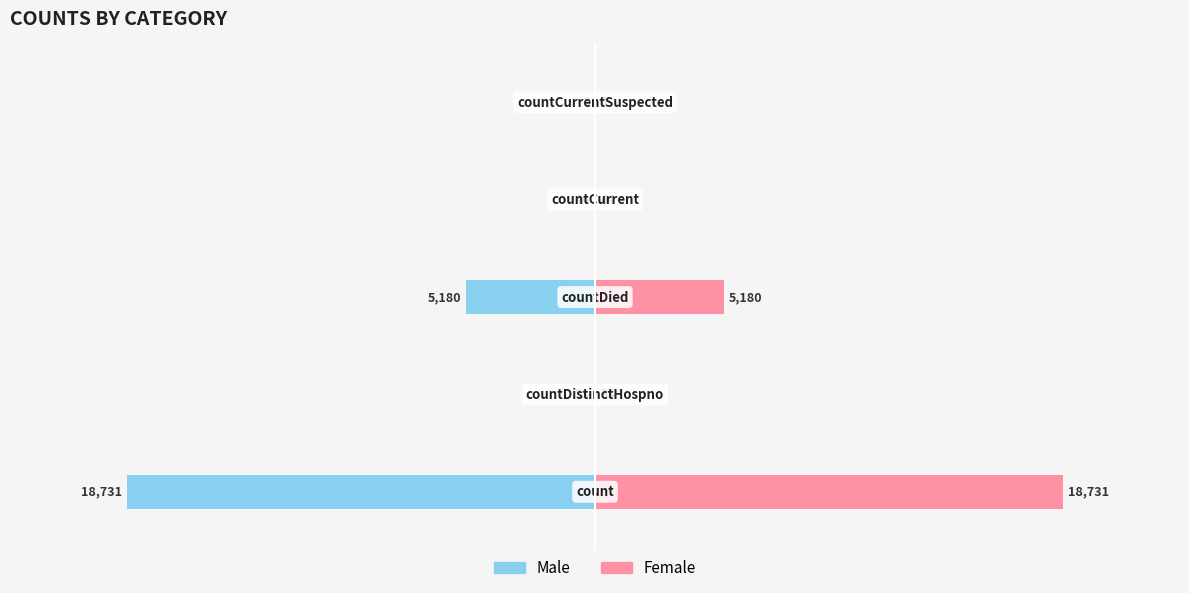

Is it true that Female equals 18731 at 0?

True